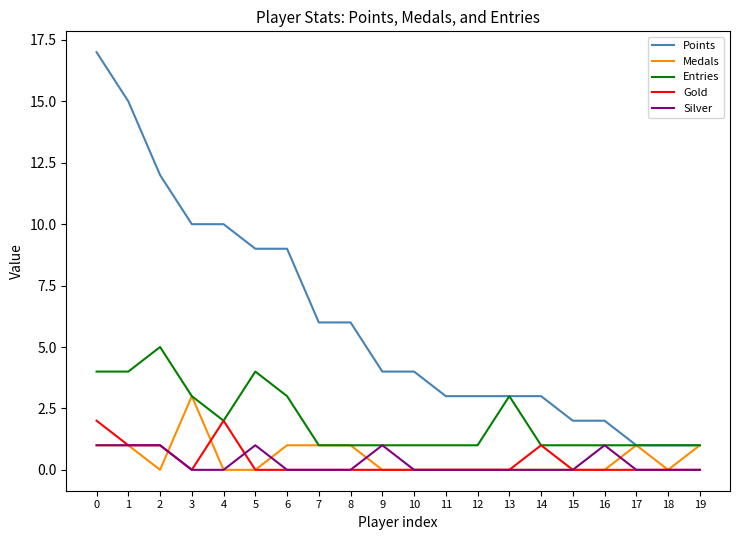

What are all the series names shown in the legend?

Points, Medals, Entries, Gold, Silver